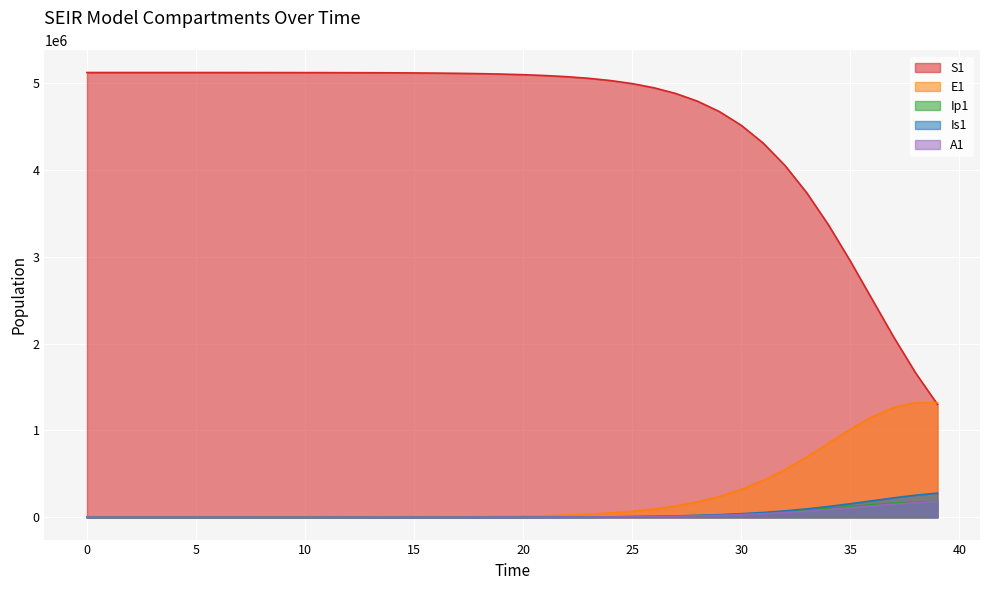

At how many categories does at least one series exceed 3761302?

33